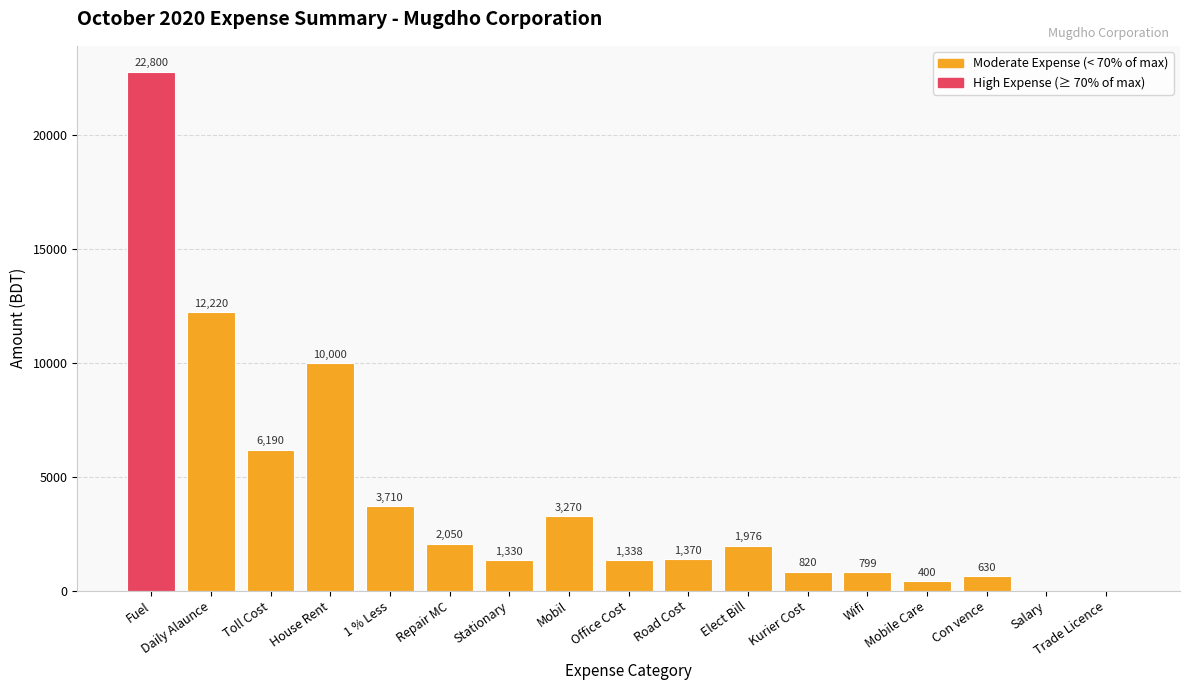

Is it true that the value at 1 % Less is 3710?

True